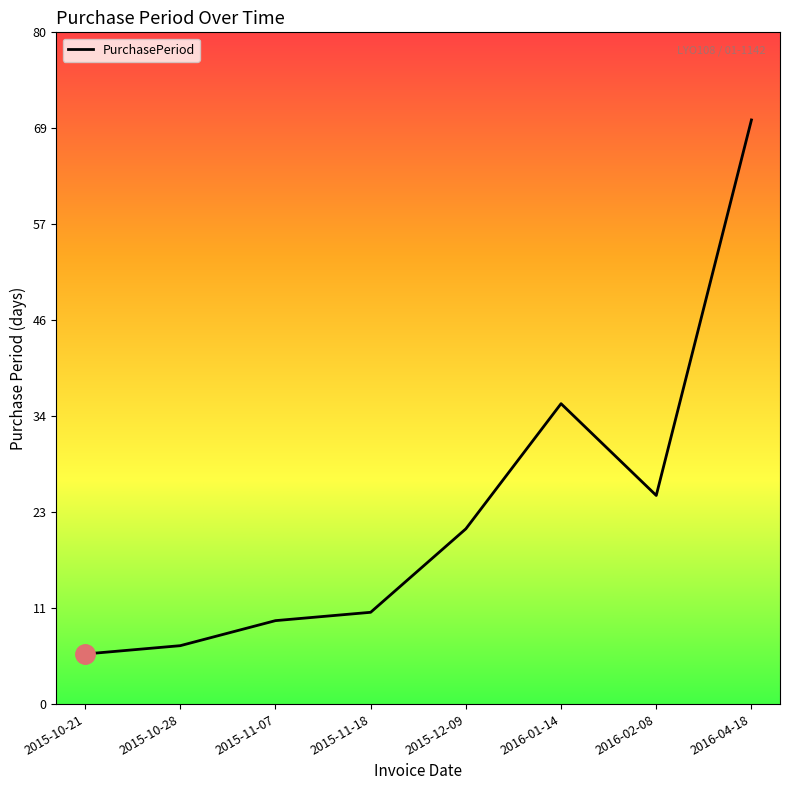

True or false: the data has more than 1 interior local peaks.

False